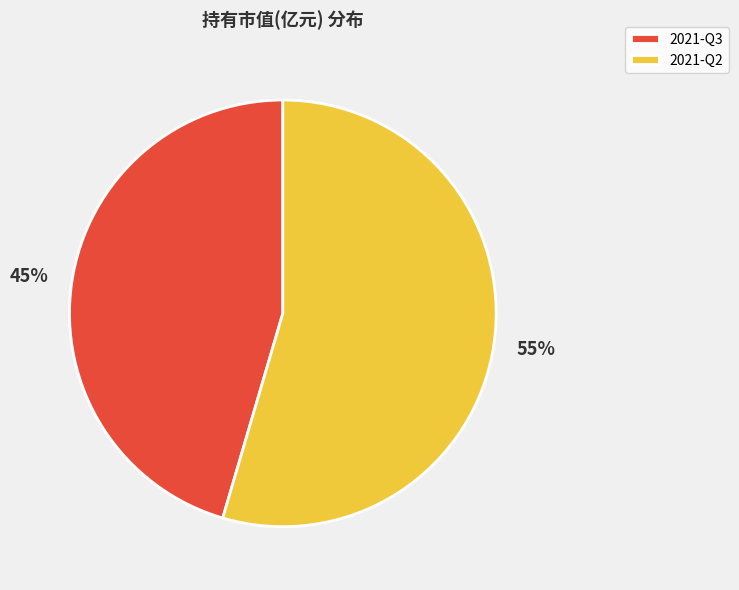

Is it true that 2021-Q2 is 48% of the pie?

False